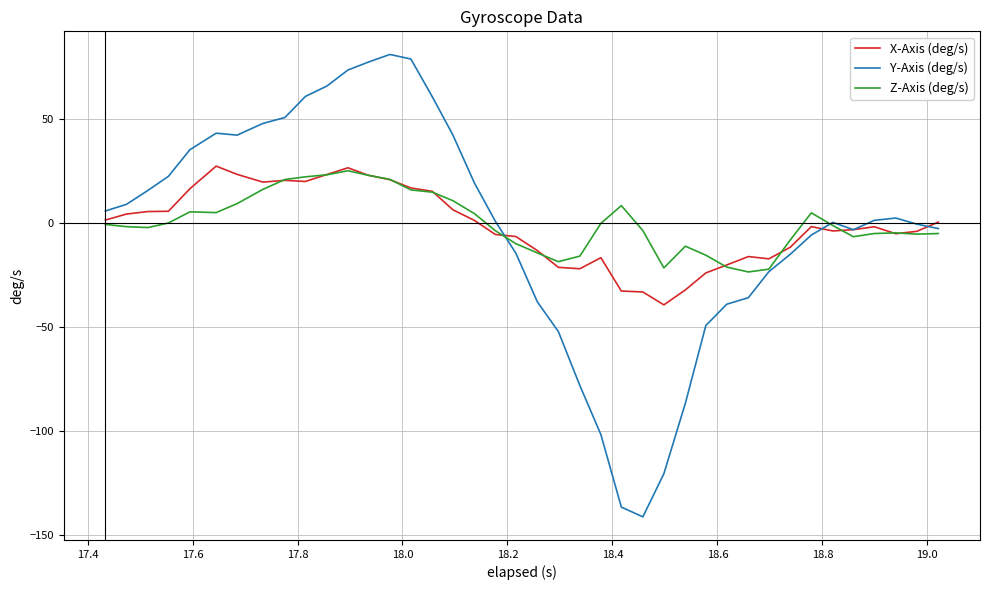

Which series has the largest range (max minus min)?

Y-Axis (deg/s)